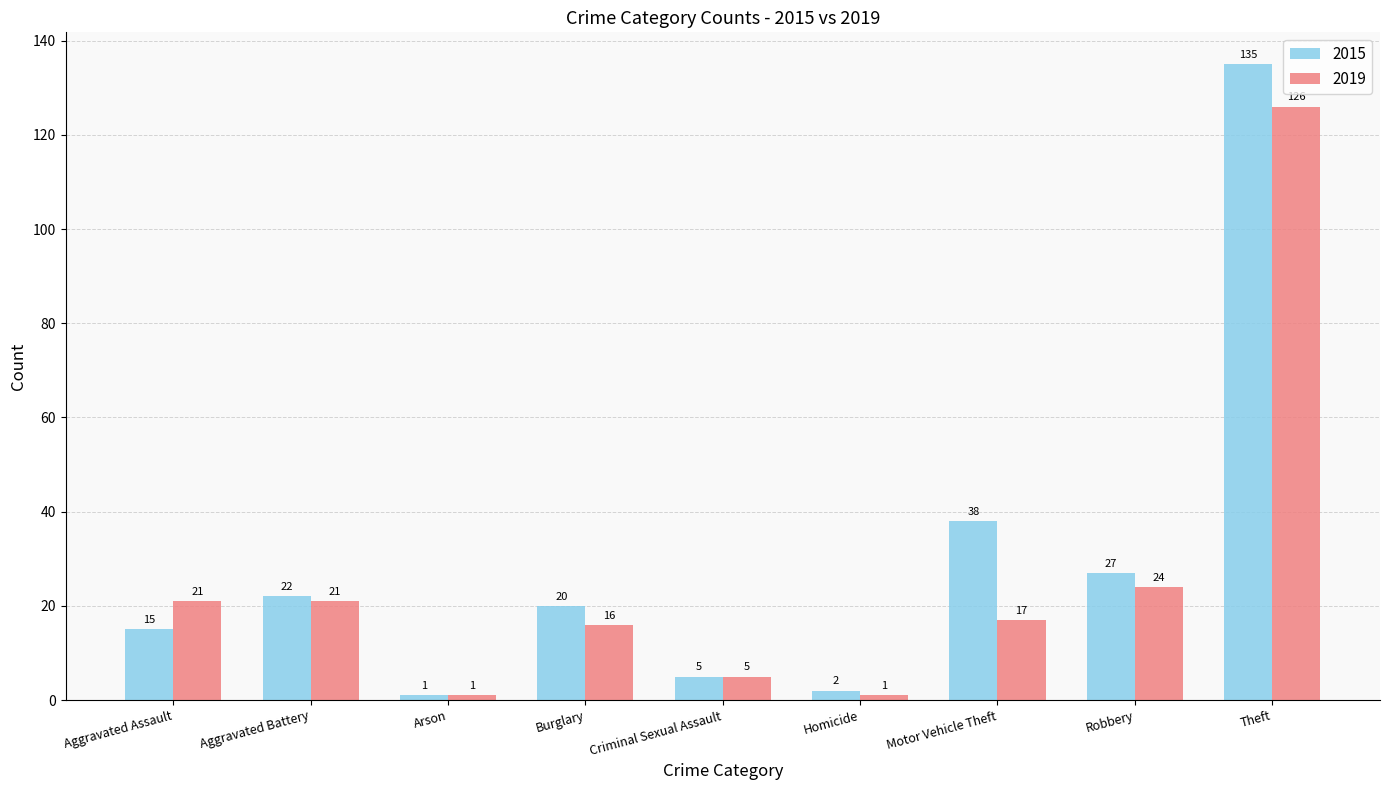

Rank the series by their average value, from highest to lowest.

2015, 2019